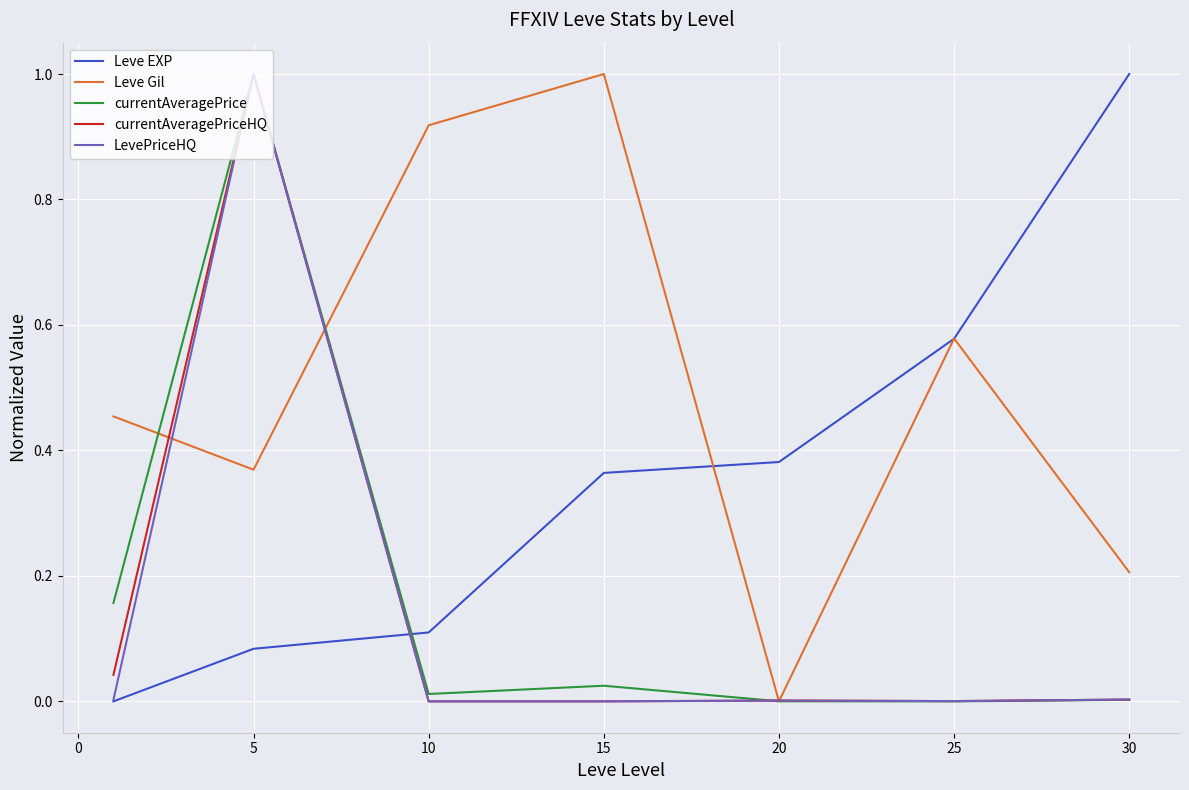

Is this an area chart (filled region under the line)?

No